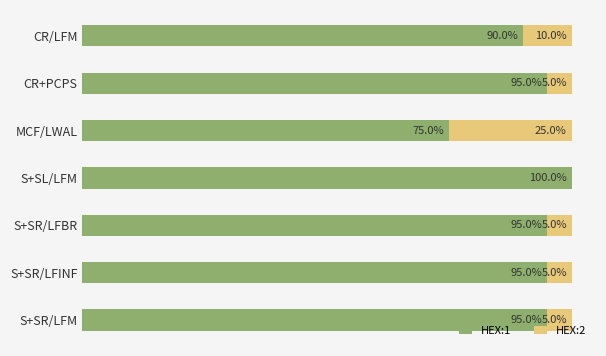

What is the value of the HEX:2 bar at the 3rd from the left?

0.2